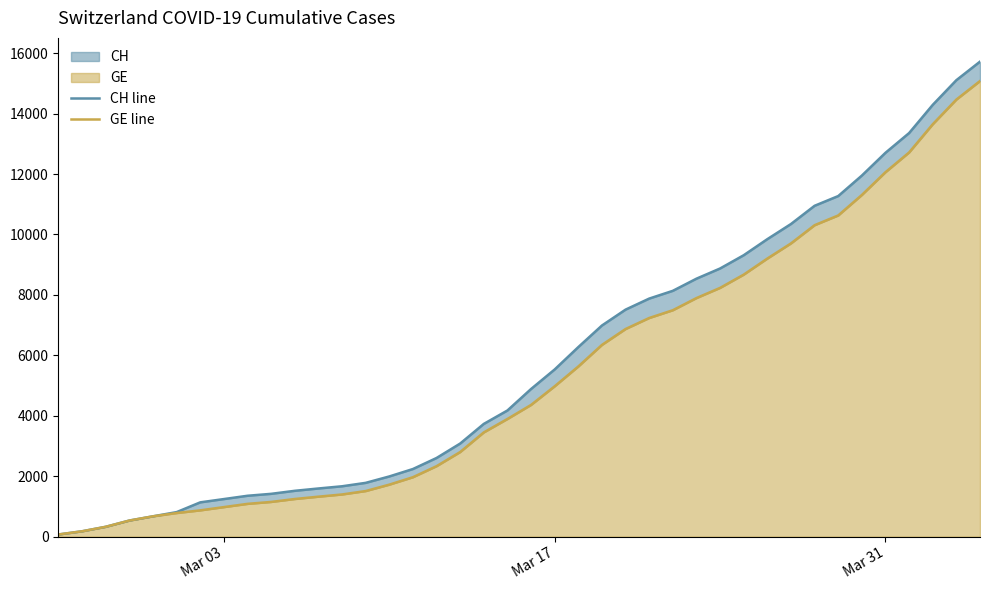

How many lines are shown in the chart?

2